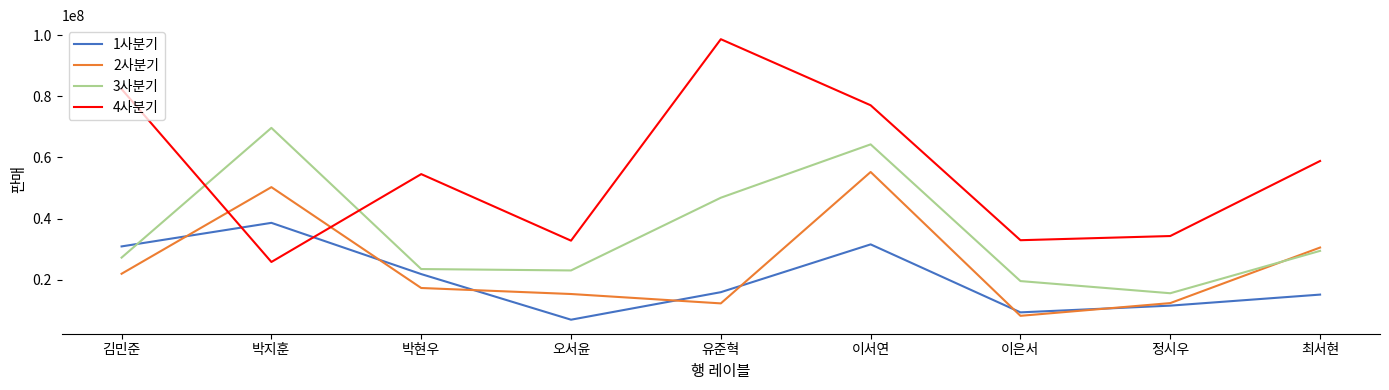

At which category does 1사분기 reach its first local valley?

오서윤